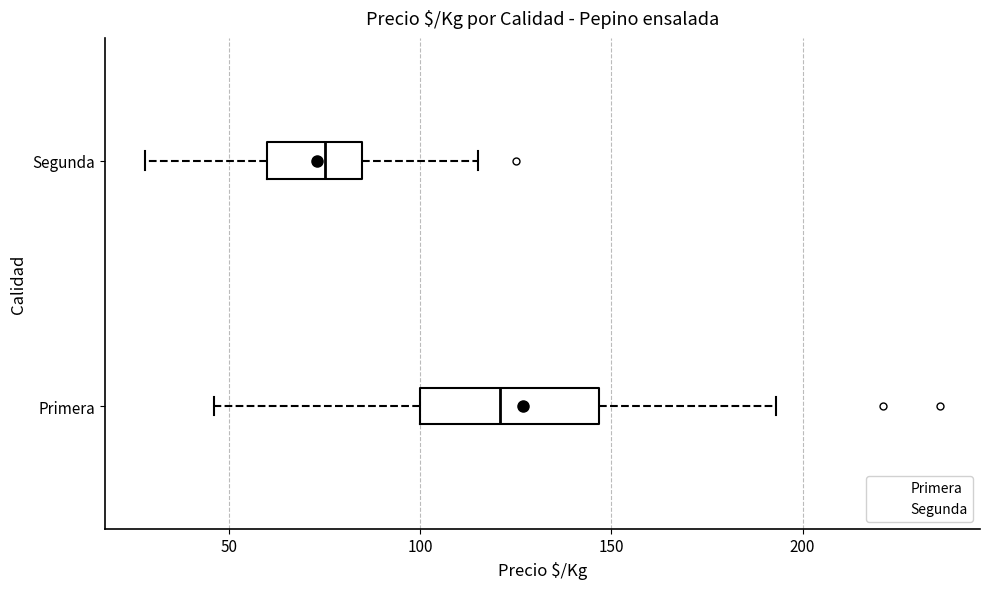

Reading bottom to top, transcribe this box plot: for each box, give where its median line is, the range the box spans, and where its two whiskers end, as read against the x-axis. The values are not printed on the chart, so give them approximately, as read against the axis.

Primera: median 120, box 100 to 145, whiskers 45 to 195
Segunda: median 75, box 60 to 85, whiskers 30 to 115